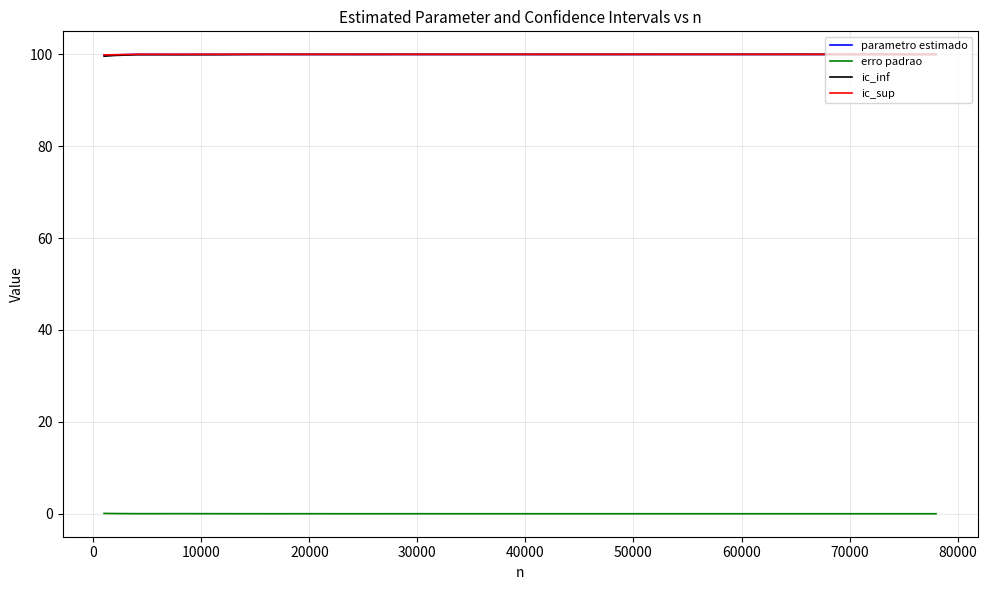

What is the greatest value displayed?

100.0